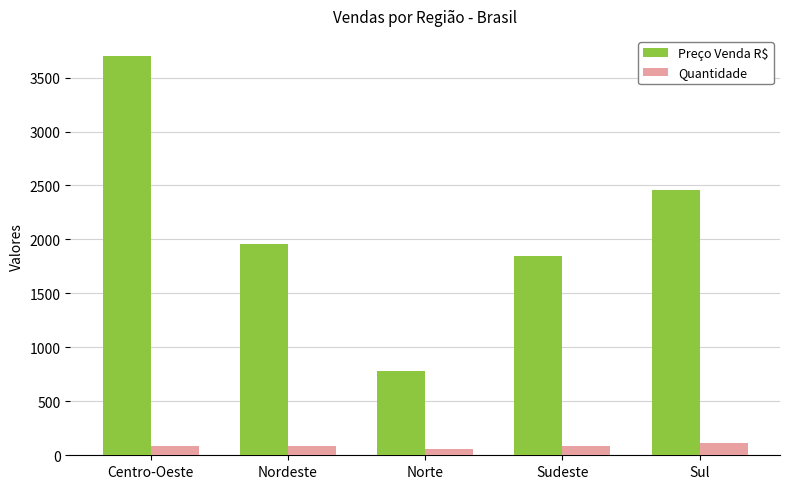

At Sudeste, list the series in order from smallest to largest.

Quantidade, Preço Venda R$